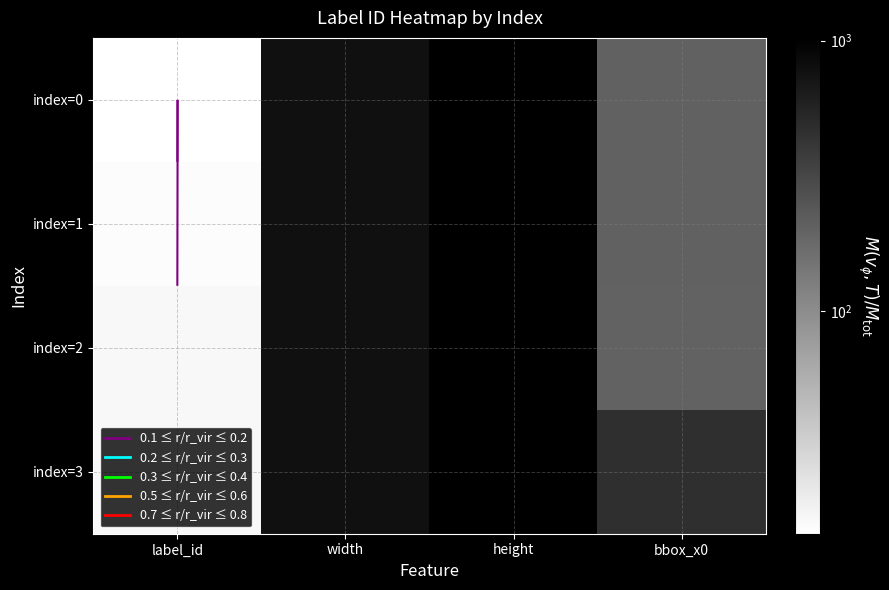

Which has a higher value, height or width?

height